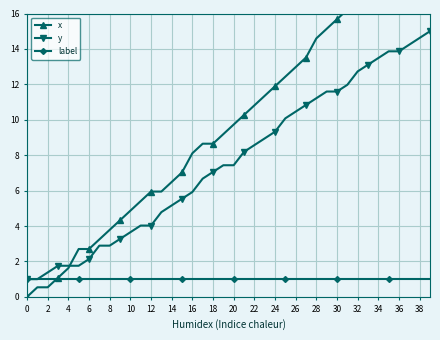

Is the value of y at 32 greater than the value of x at 30?

No